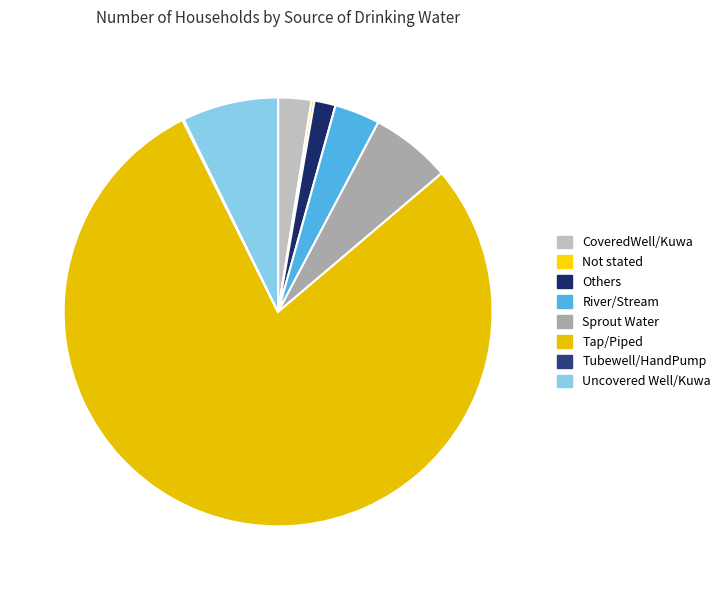

True or false: CoveredWell/Kuwa accounts for 1% of the total.

False